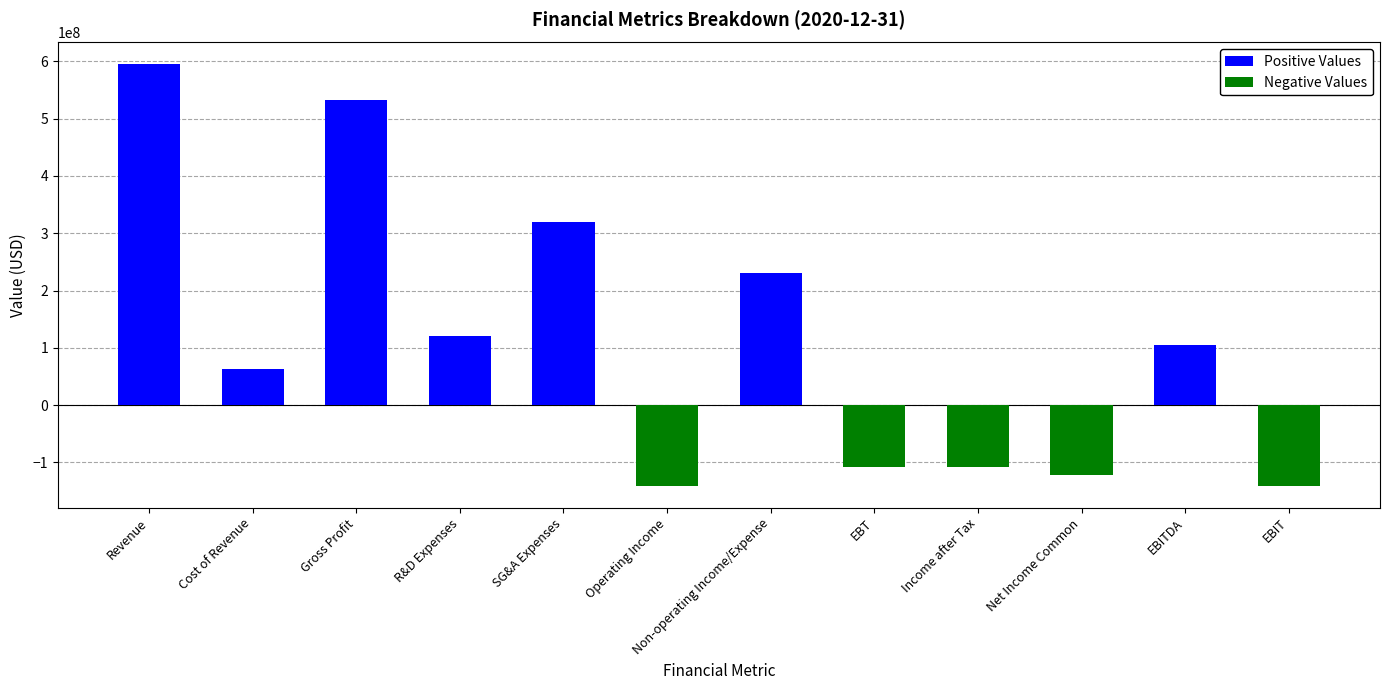

Reading right to left, extract all data points from this chart.

Positive Values: 0	104633000	0	0	0	229946000	0	318895000	120767000	532680000	63262000	595942000
Negative Values: -141947000	0	-121828000	-108623000	-108259000	0	-141947000	0	0	0	0	0